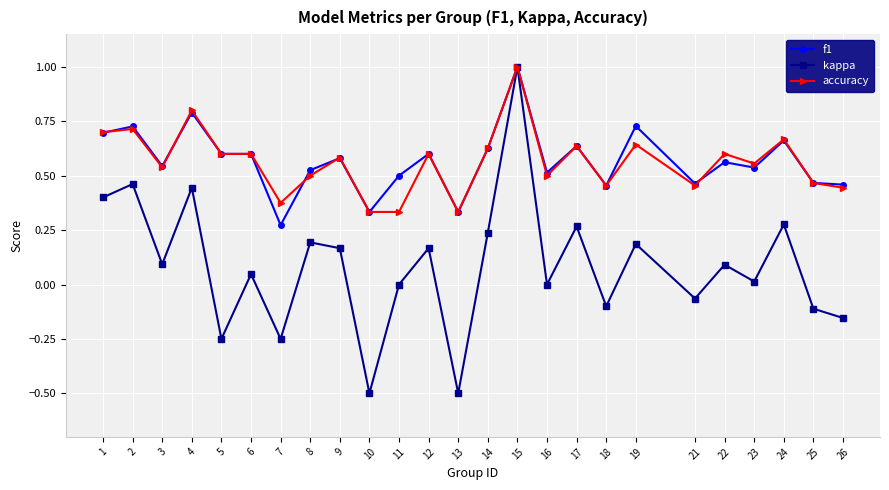

True or false: accuracy has more than 2 points higher than both neighbors.

True